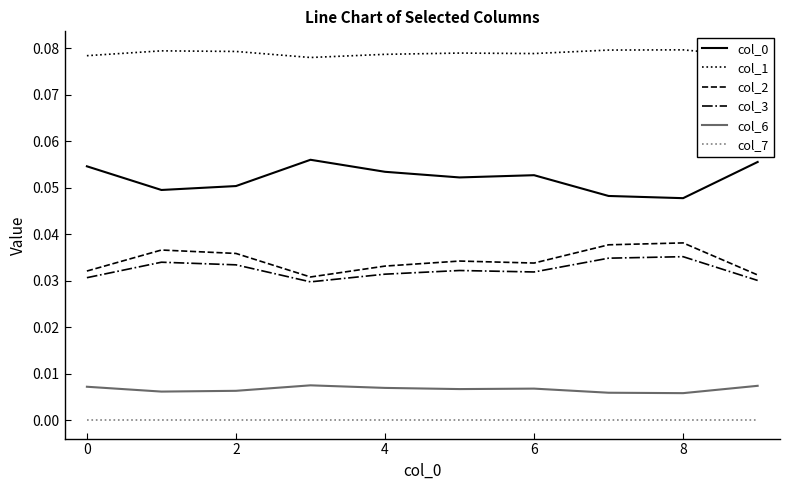

True or false: col_2 and col_1 intersect in this chart.

False